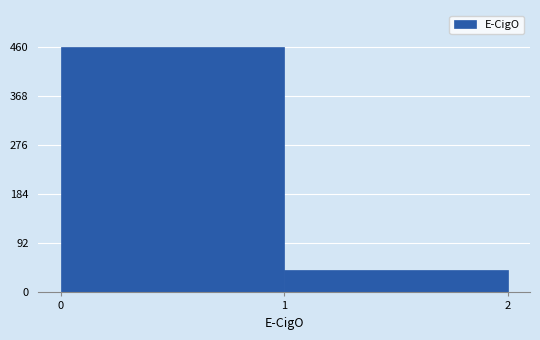

Reading left to right, transcribe this chart: for each bar, give the range it covers on the x-axis and its height. The values are not printed on the chart, so give them approximately, as read against the axis.

0 to 1: 460
1 to 2: 40